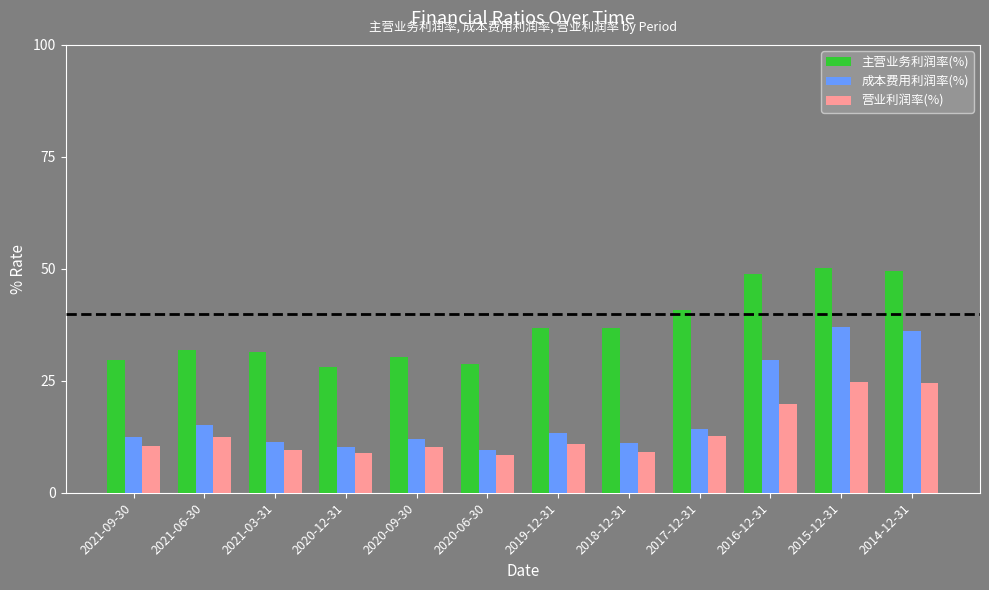

Which series has the largest total across all categories?

主营业务利润率(%)